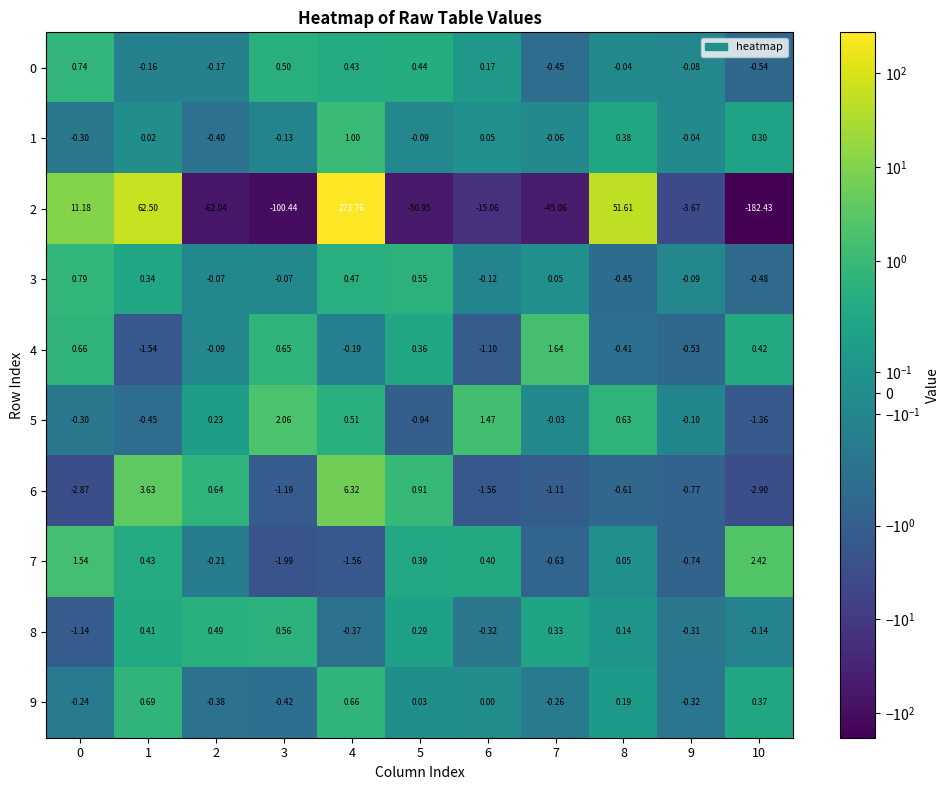

Is the value of 1 at 7 greater than the value of 4 at 1?

Yes